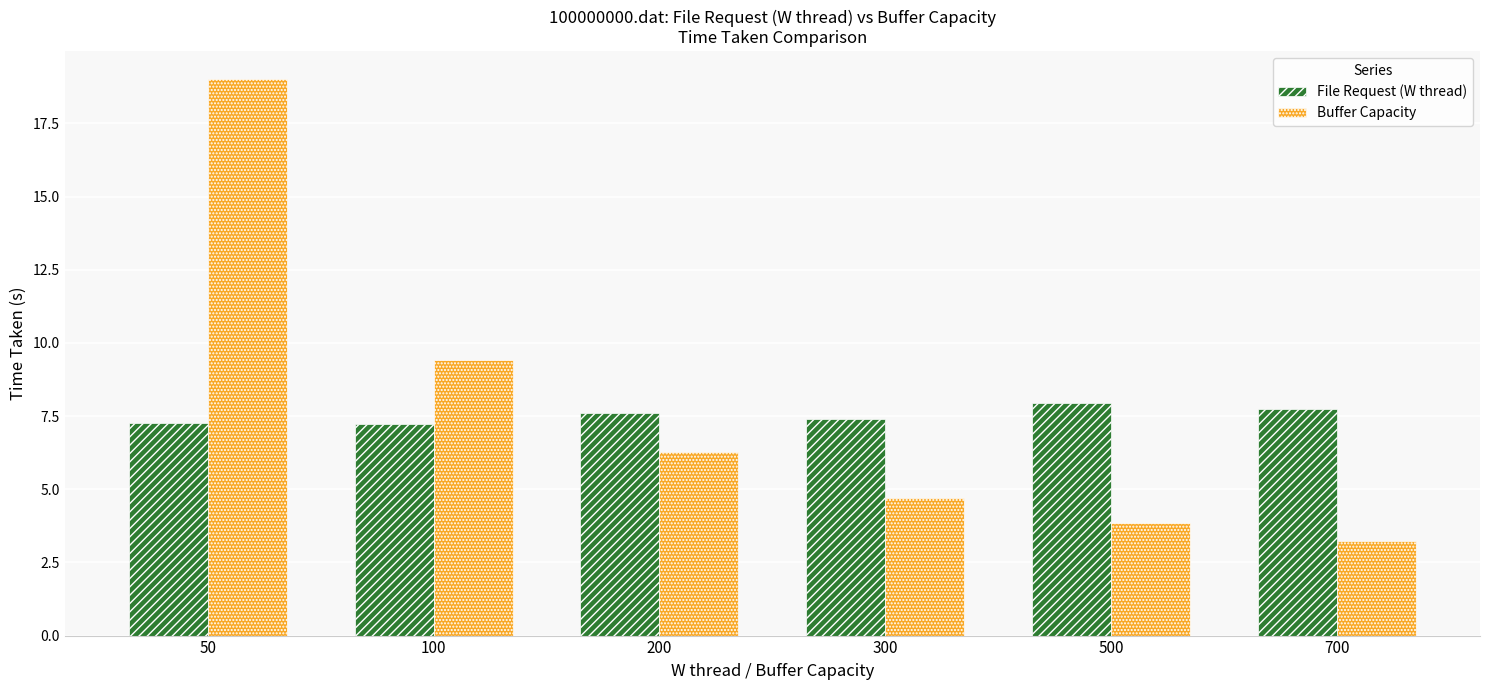

Rank the series by their average value, from highest to lowest.

Buffer Capacity, File Request (W thread)